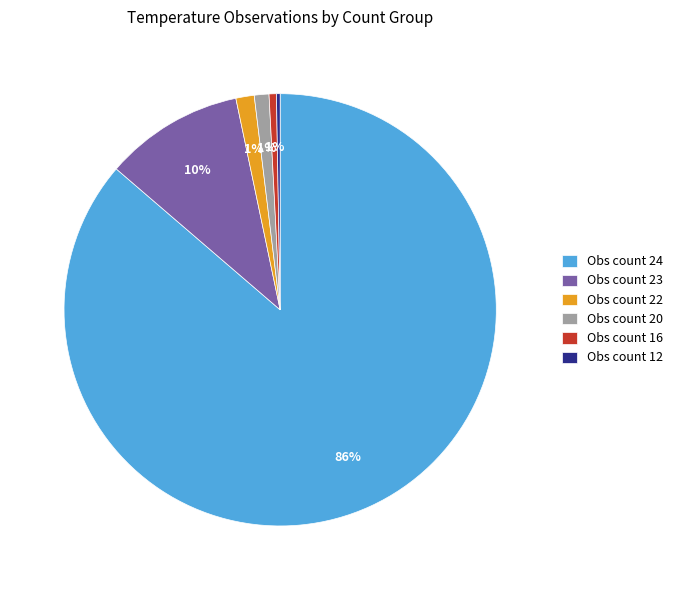

To the nearest percent, what portion does Obs count 16 represent?

1%